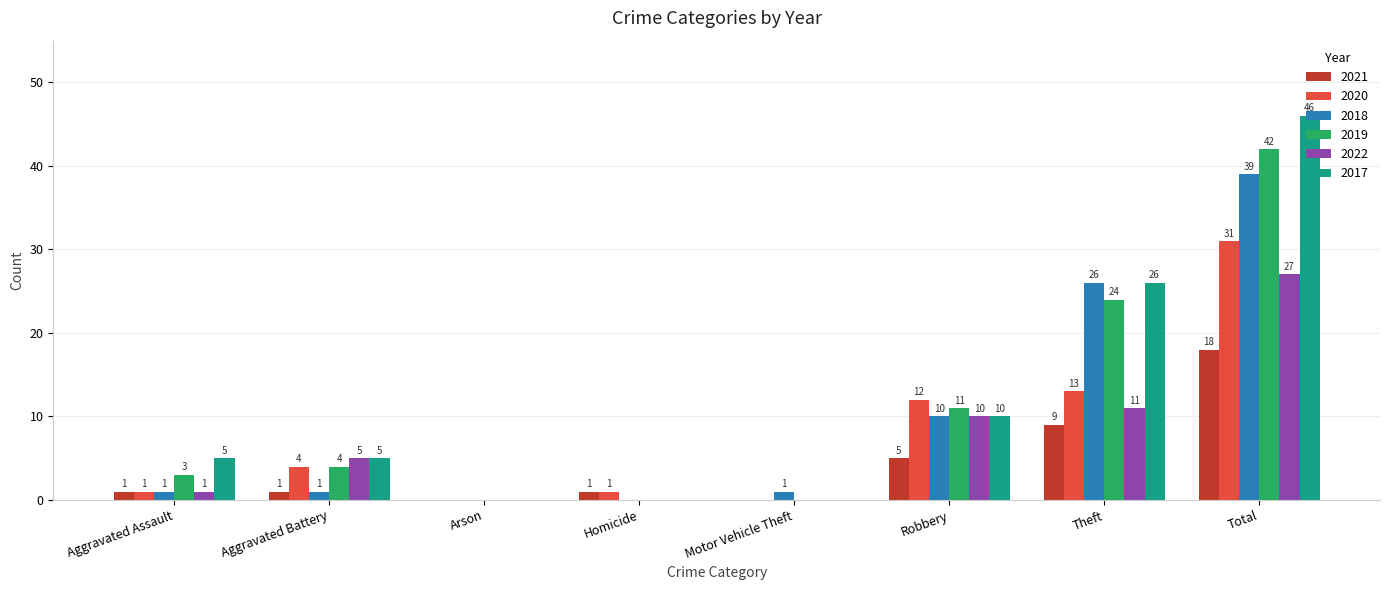

Reading left to right, what are all the values shown in this chart?

2021: Aggravated Assault=1	Aggravated Battery=1	Arson=0	Homicide=1	Motor Vehicle Theft=0	Robbery=5	Theft=9	Total=18
2020: Aggravated Assault=1	Aggravated Battery=4	Arson=0	Homicide=1	Motor Vehicle Theft=0	Robbery=12	Theft=13	Total=31
2018: Aggravated Assault=1	Aggravated Battery=1	Arson=0	Homicide=0	Motor Vehicle Theft=1	Robbery=10	Theft=26	Total=39
2019: Aggravated Assault=3	Aggravated Battery=4	Arson=0	Homicide=0	Motor Vehicle Theft=0	Robbery=11	Theft=24	Total=42
2022: Aggravated Assault=1	Aggravated Battery=5	Arson=0	Homicide=0	Motor Vehicle Theft=0	Robbery=10	Theft=11	Total=27
2017: Aggravated Assault=5	Aggravated Battery=5	Arson=0	Homicide=0	Motor Vehicle Theft=0	Robbery=10	Theft=26	Total=46